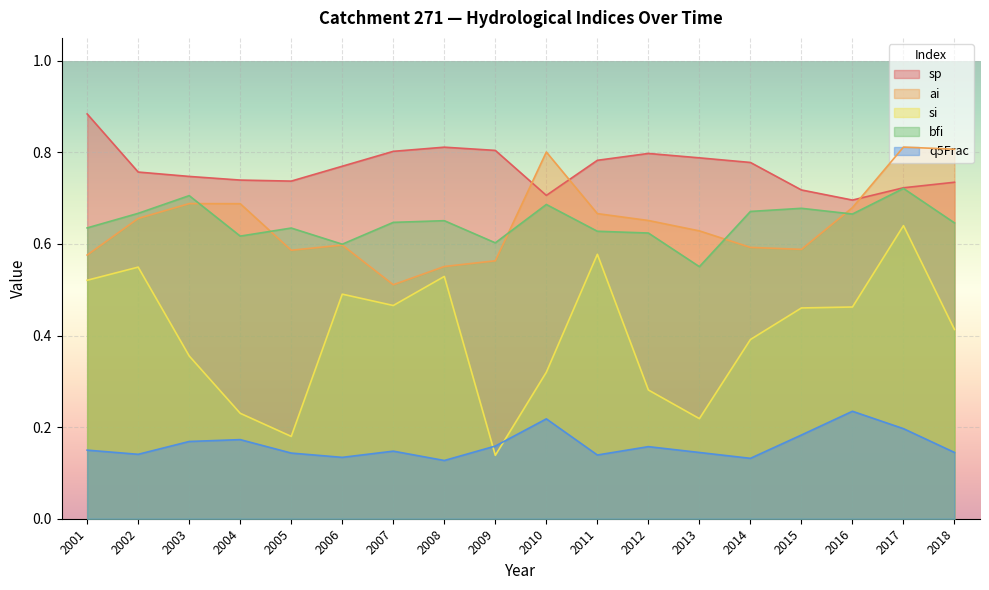

What is the average value of the sp series?

0.8